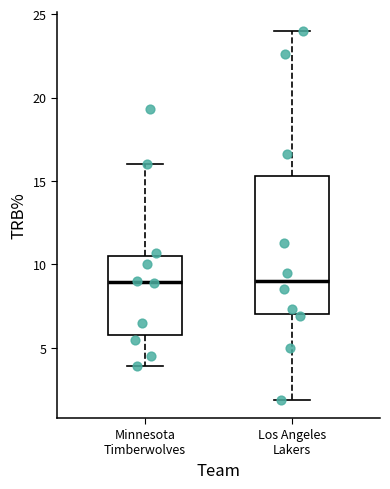

Reading left to right, read every box against the y-axis: the position of its median line, the range the box covers, and the ends of its whiskers. The values are not printed on the chart, so give them approximately, as read against the axis.

Minnesota Timberwolves: median 9.0, box 6.0 to 10.5, whiskers 4.0 to 16.0
Los Angeles Lakers: median 9.0, box 7.0 to 15.5, whiskers 2.0 to 24.0